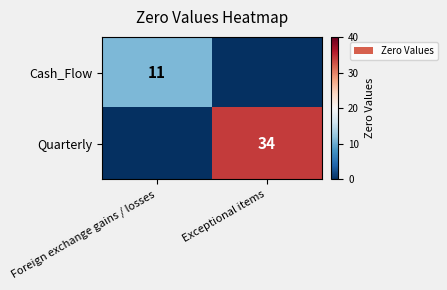

Which label corresponds to the largest value in the chart?

Exceptional items